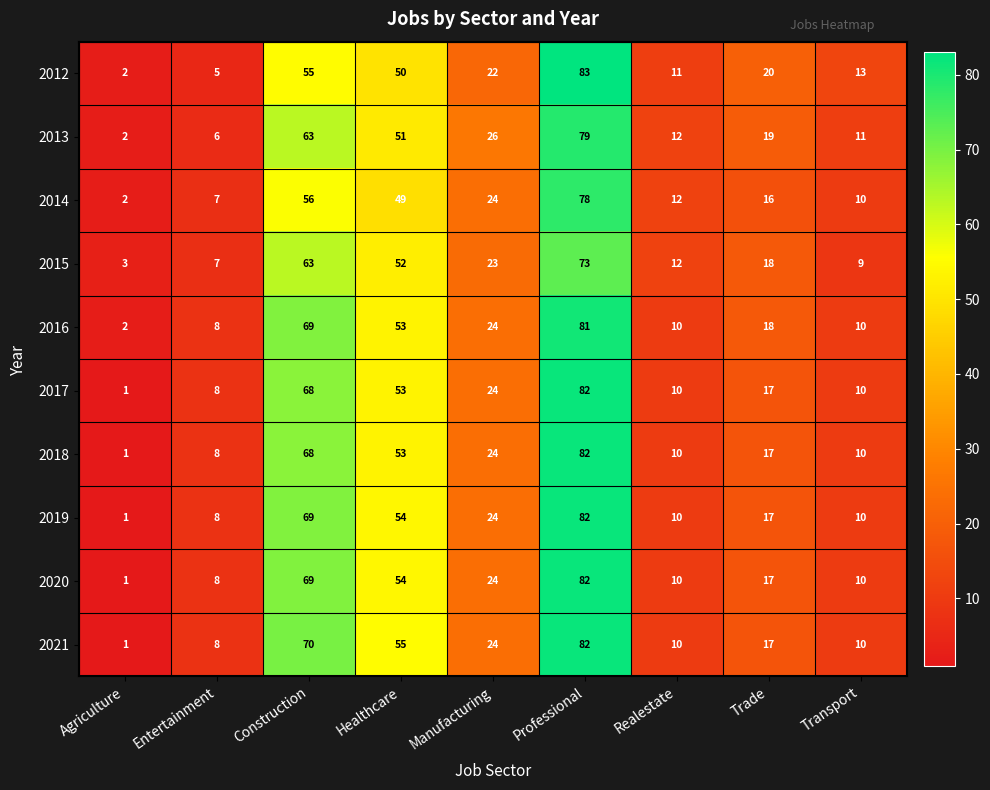

What is the difference between the 2016 values at Professional and Transport?

71